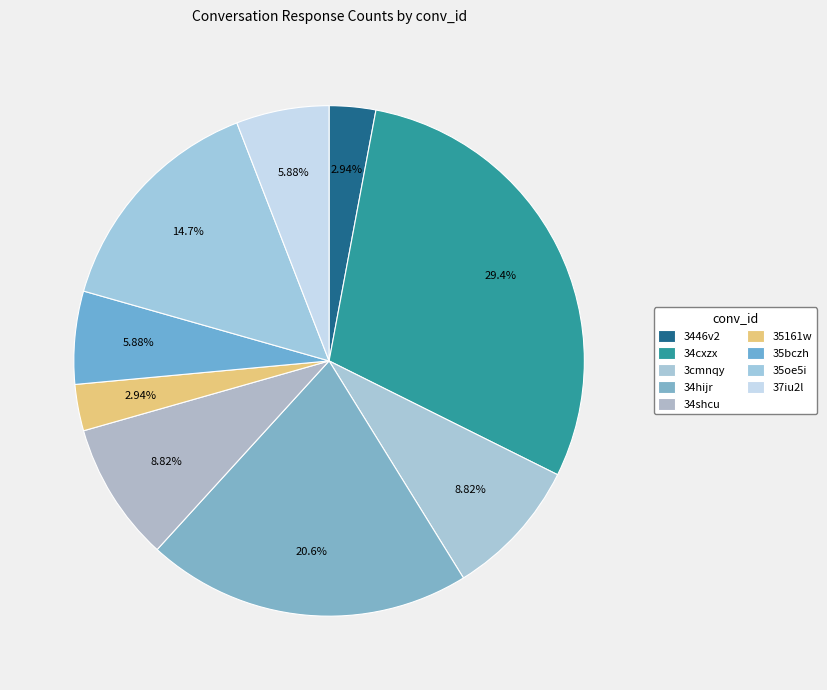

To the nearest percent, what is the combined percentage of 34cxzx and 35oe5i?

44%